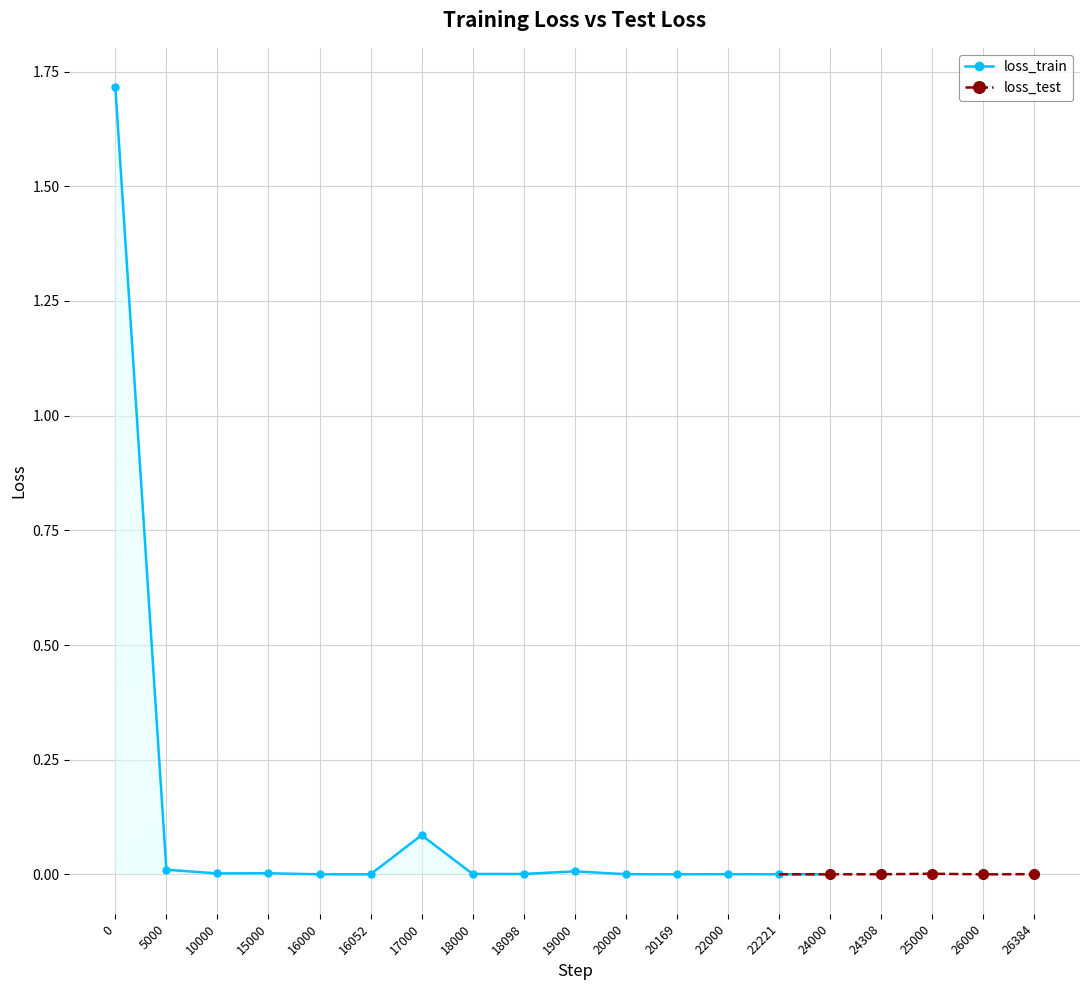

True or false: loss_train has more than 2 points higher than both neighbors.

True